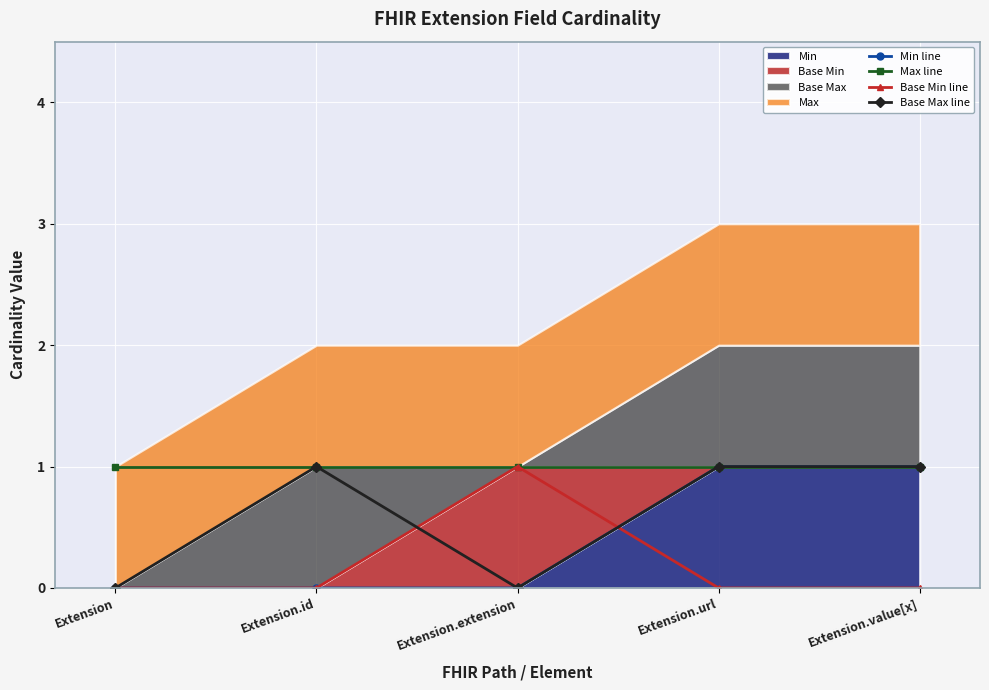

What is the label of the 3rd point from the right?

Extension.extension